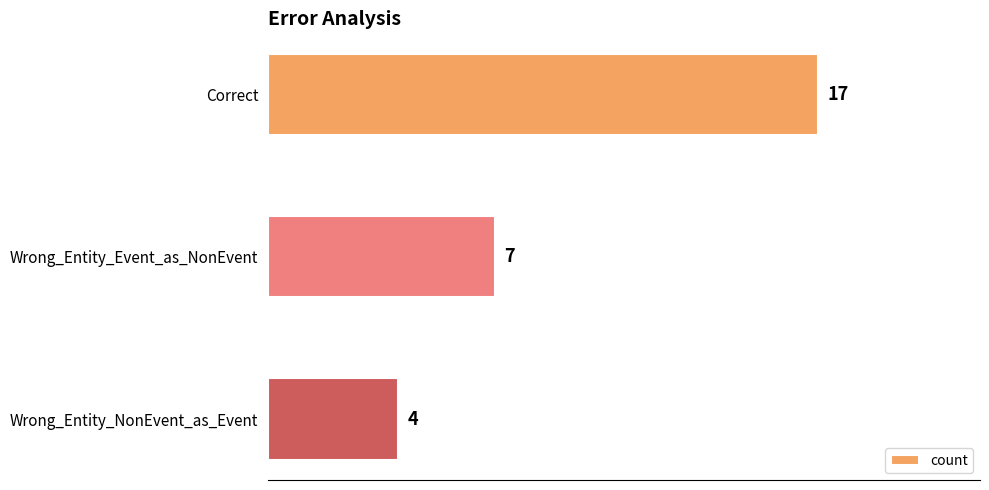

What is the sum of all values?

28